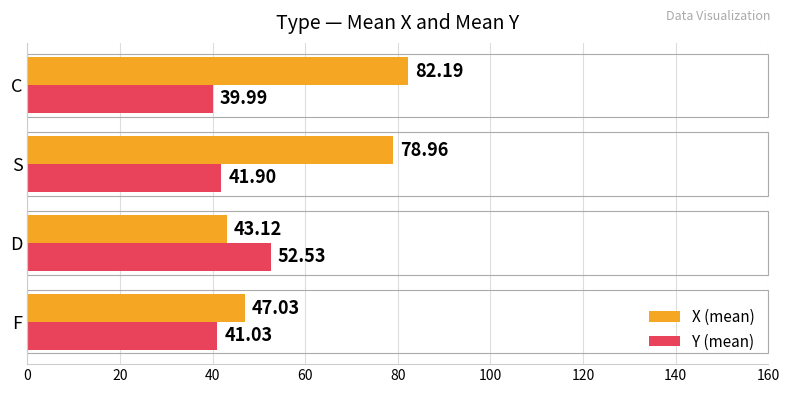

What are all the series names shown in the legend?

X (mean), Y (mean)